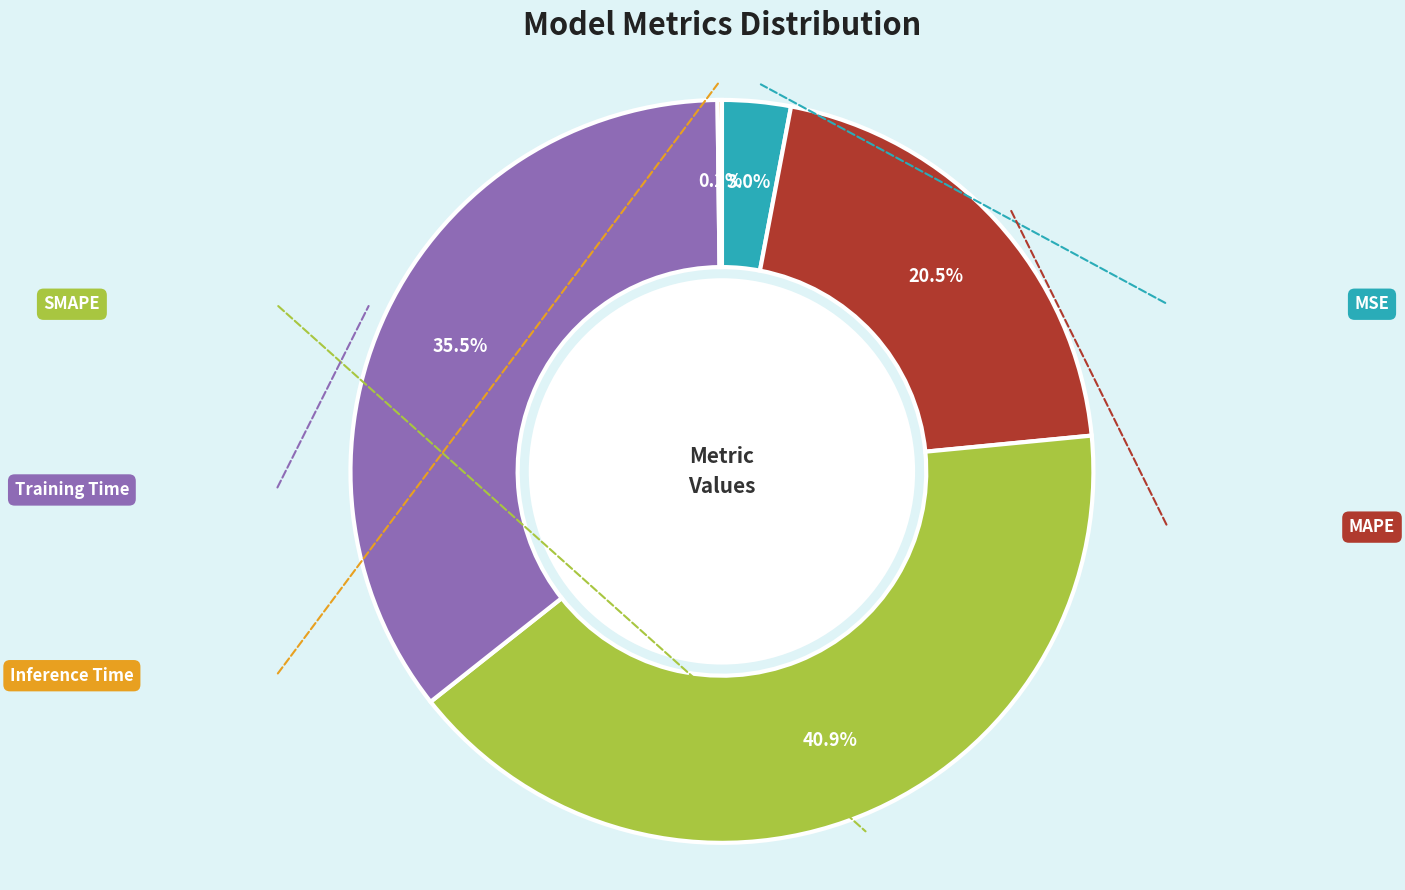

Is there a majority slice in this chart?

No